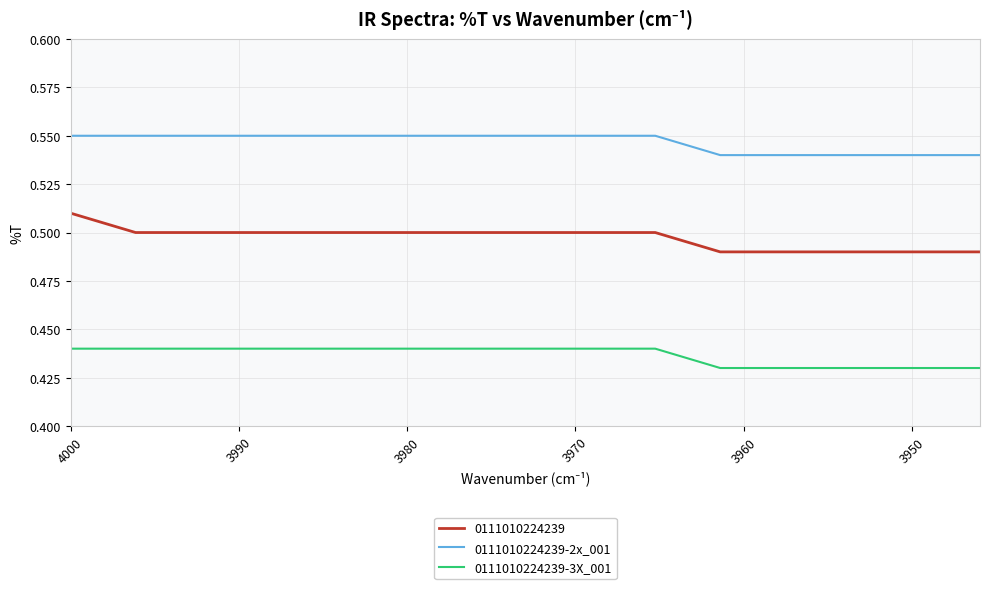

At how many categories does at least one series exceed 0?

15